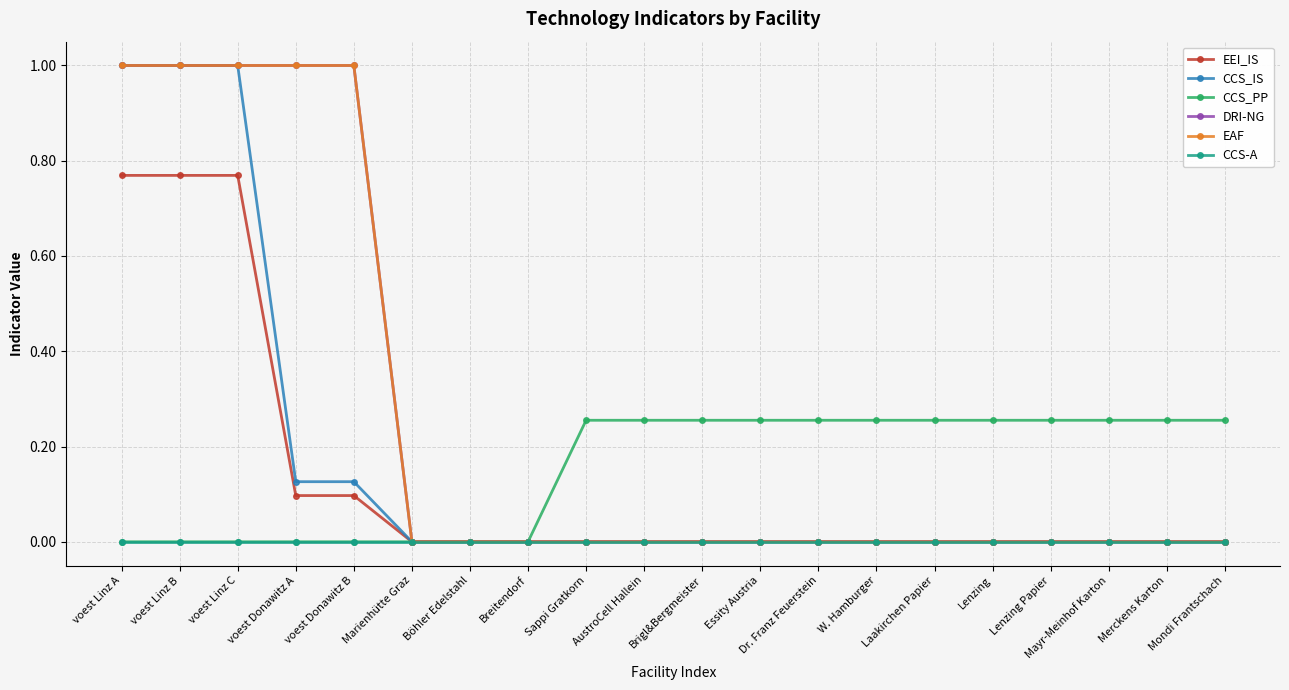

Is this an area chart (filled region under the line)?

No